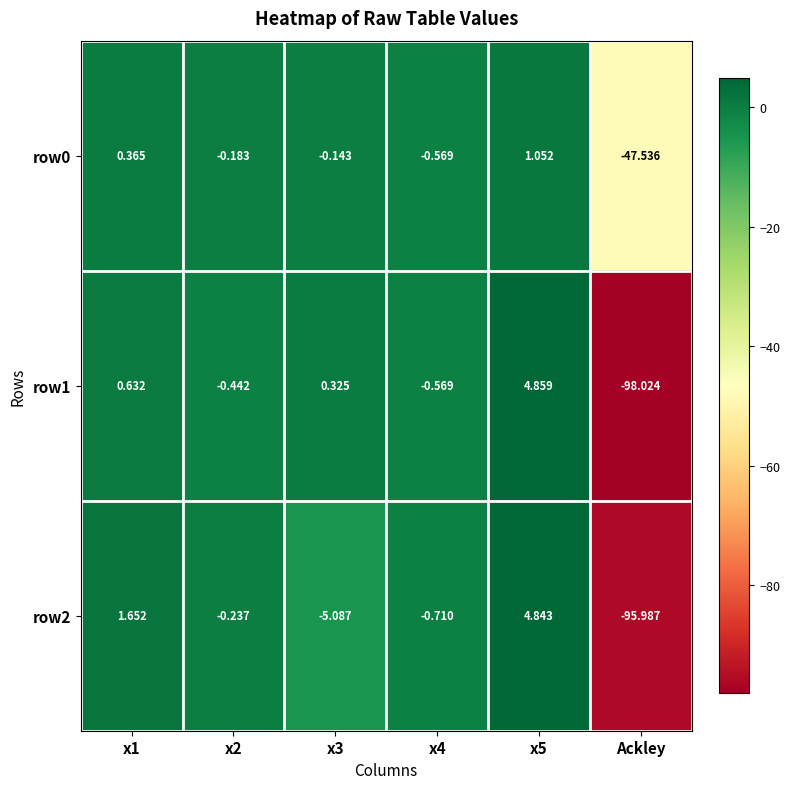

What is the smallest value displayed?

-98.0